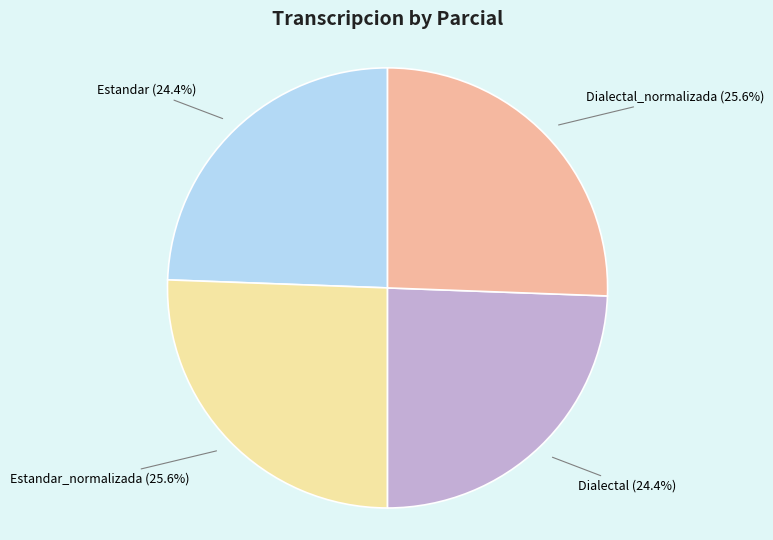

What percentage do Estandar and Estandar_normalizada together represent?

50.0%